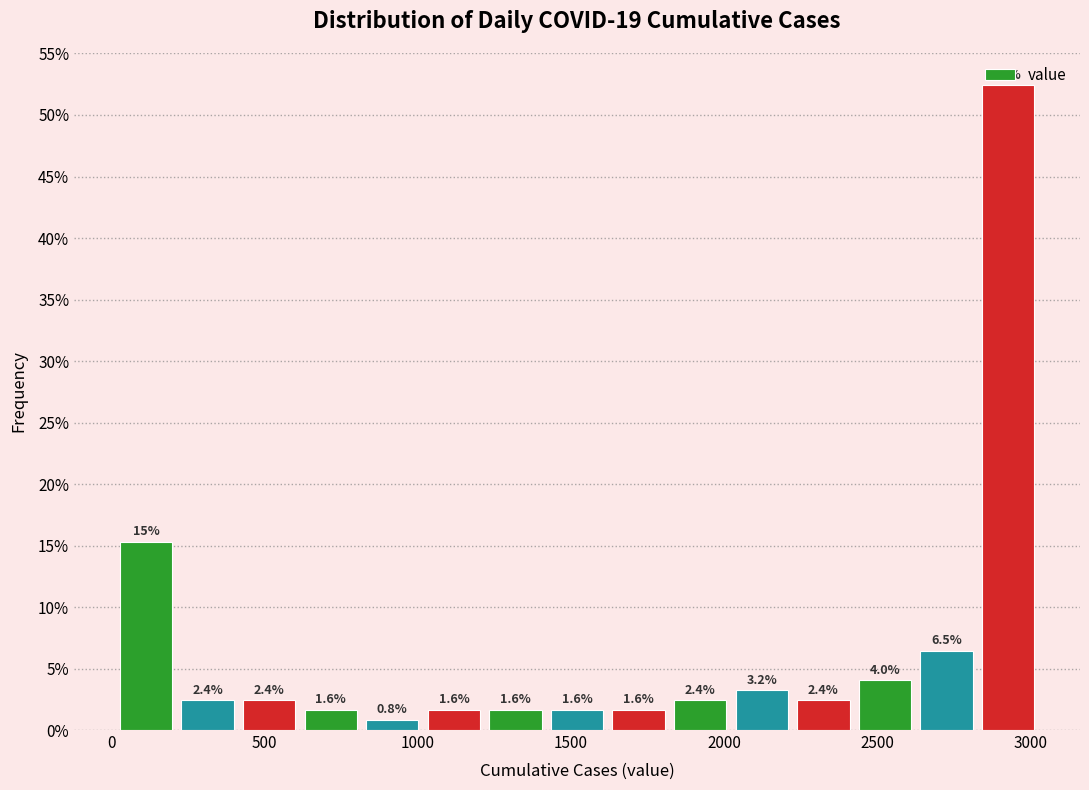

Which range on the x-axis has the tallest bar?

2850 to 3050